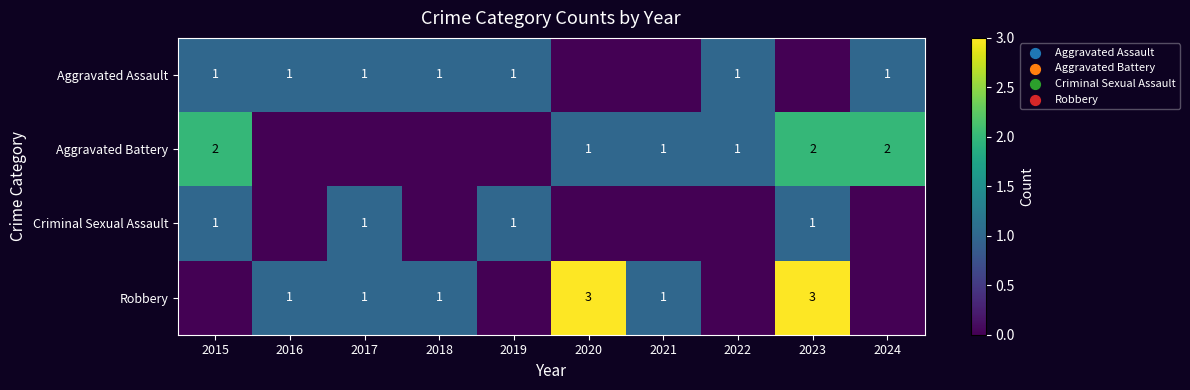

The value of Robbery at 2021 is 1. True or false?

True